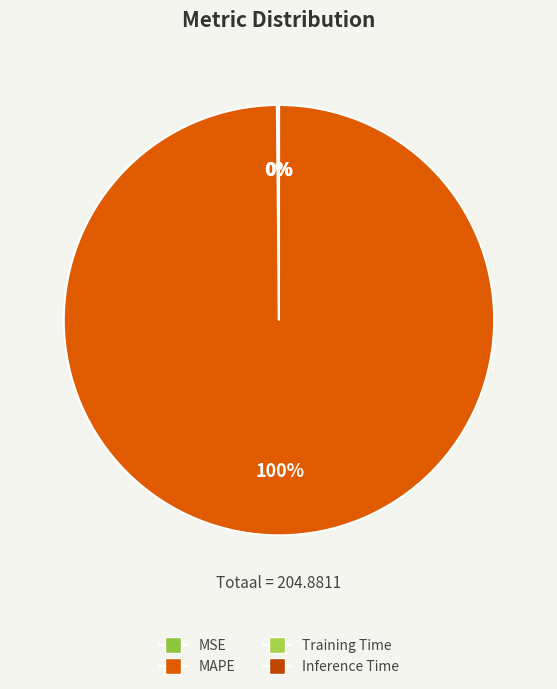

Does any single category account for the majority?

Yes